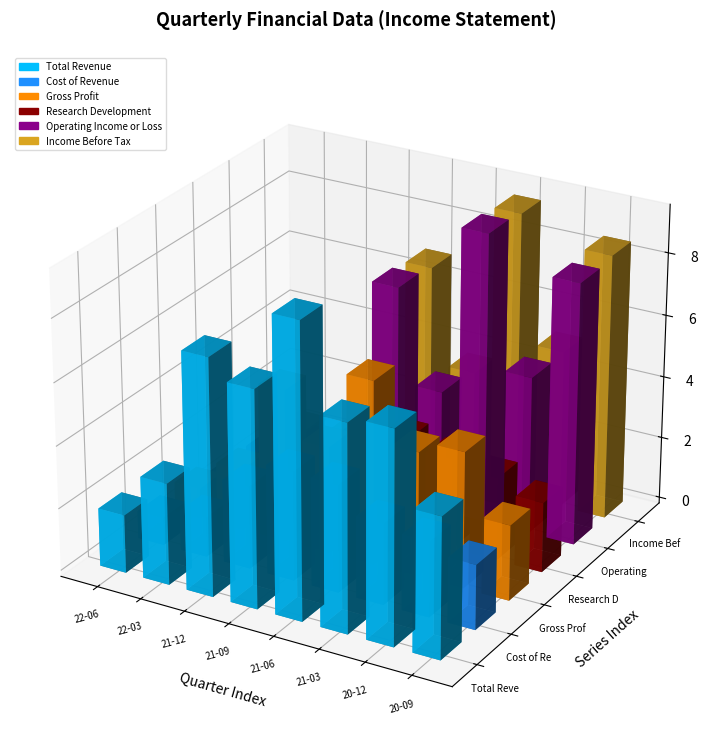

Reading left to right, list all the values displayed in this chart.

Total Revenue: 18600	32500	75500	69200	93400	66000	67800	44800
Cost of Revenue: 8900	12800	26600	35000	34500	26100	24200	20700
Gross Profit: 9700	19700	48900	34200	58900	39900	43600	24100
Research Development: 5000	13600	22200	28000	32000	29200	26700	22400
Operating Income or Loss: -4700	-4100	-4000	-69400	-38900	-92800	-50500	-83700
Income Before Tax: -3700	-3400	-3600	-68200	-37100	-91800	-50800	-84800